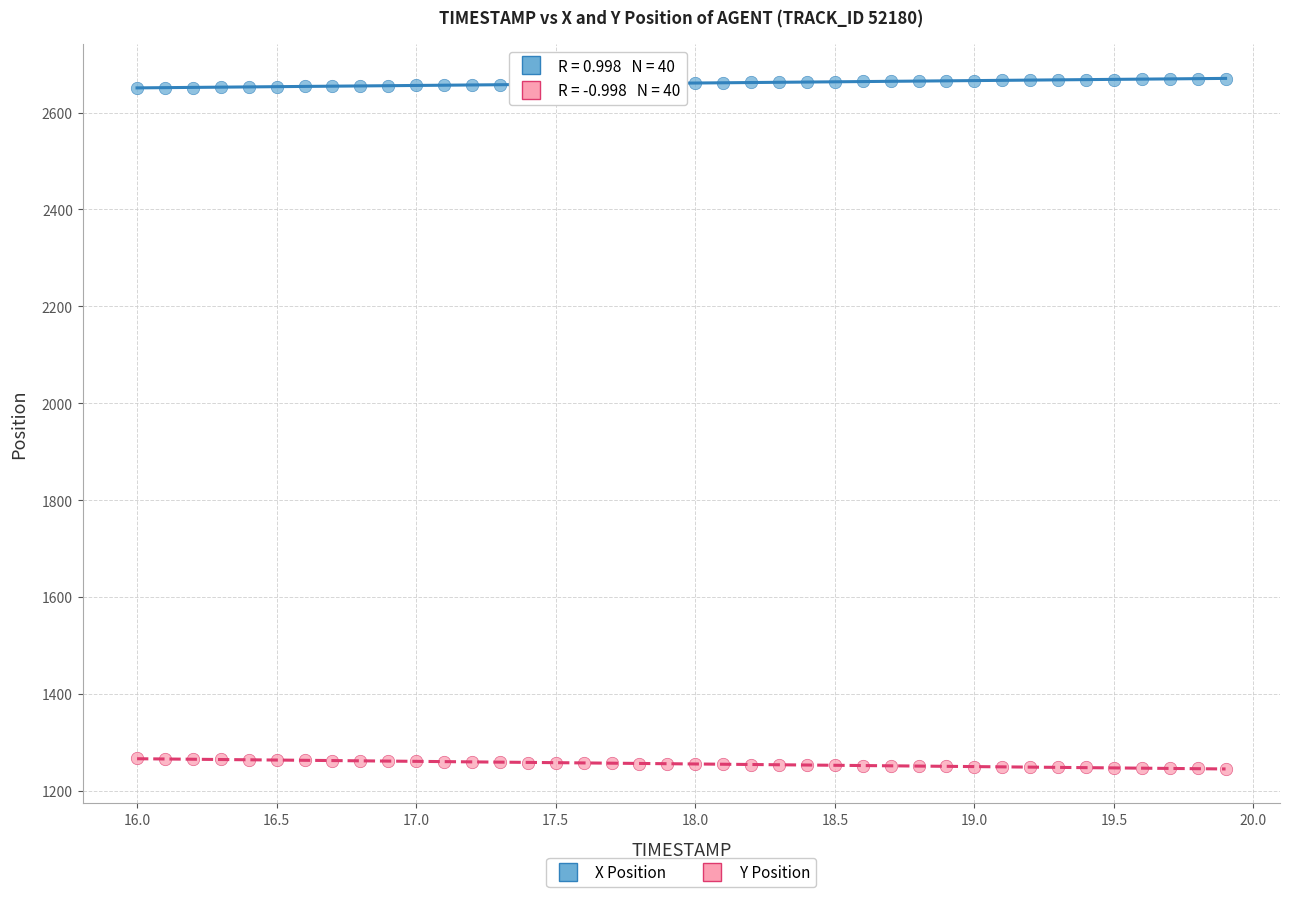

Which series reaches the minimum Y coordinate?

Y Position